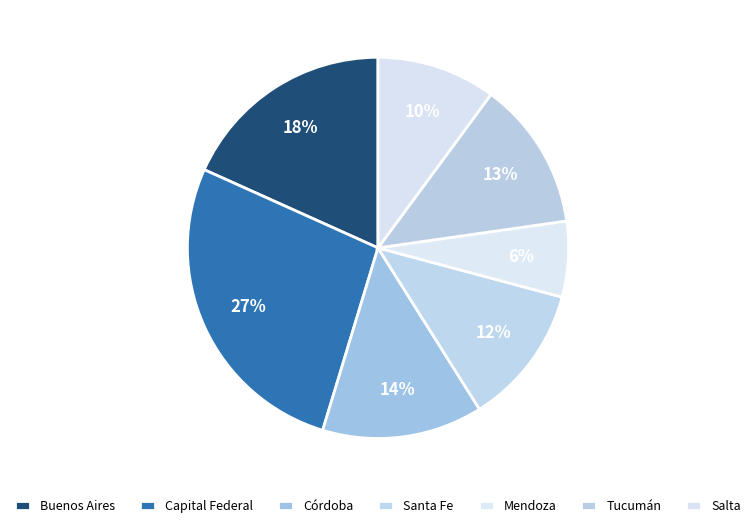

The Capital Federal slice represents 33% of the pie. True or false?

False